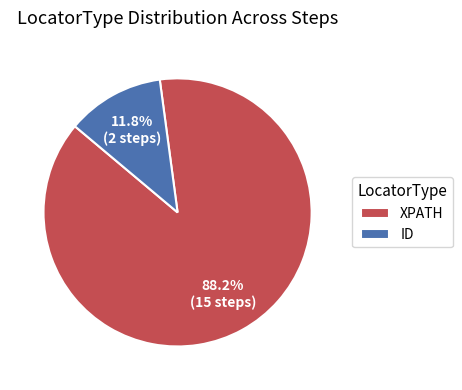

What percentage do XPATH and ID together represent?

100.0%